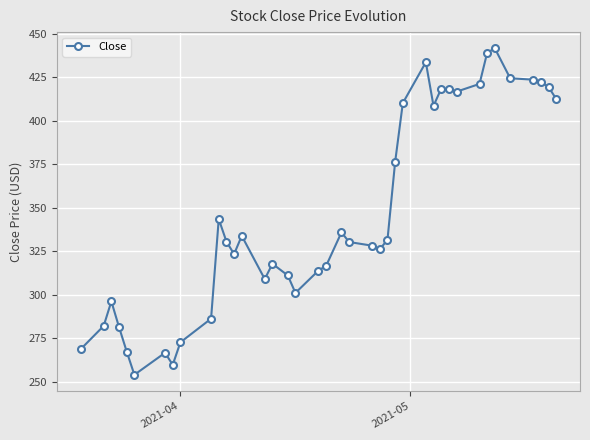

What is the average value?

346.9